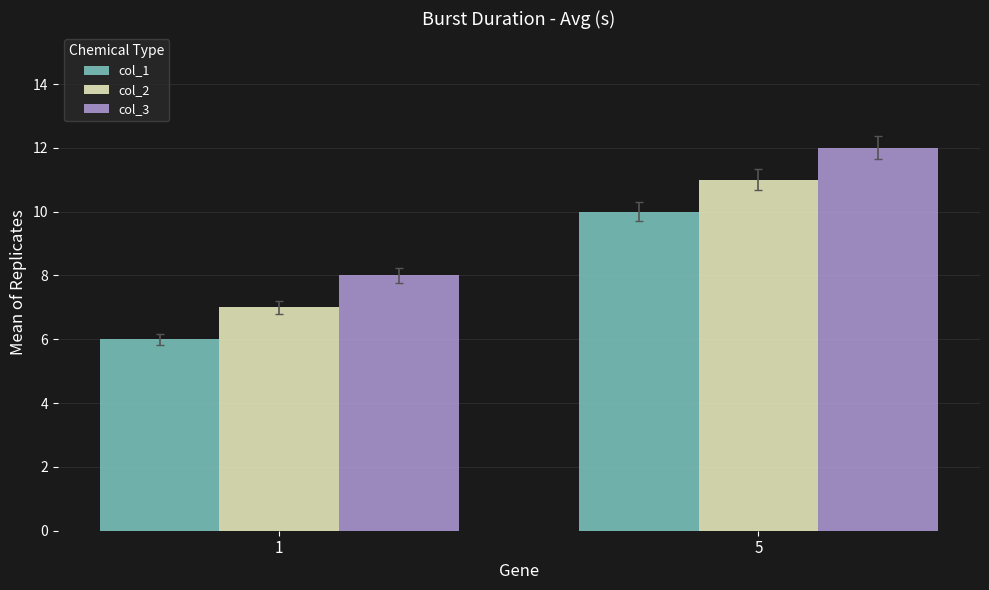

What is the highest value of the col_3 series?

12